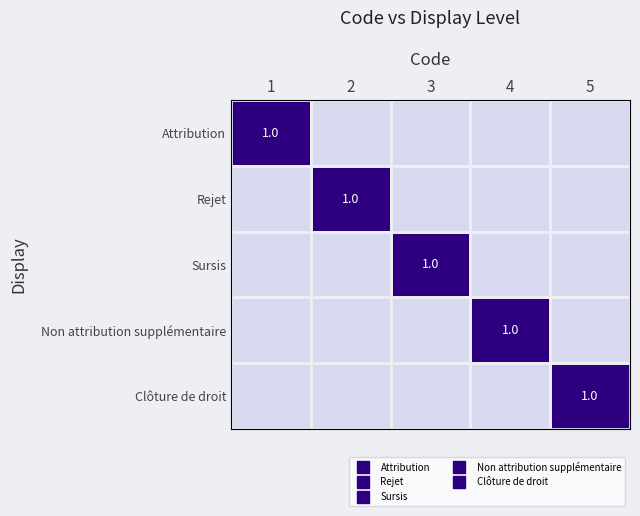

Between 1 and 3, which is larger?

1